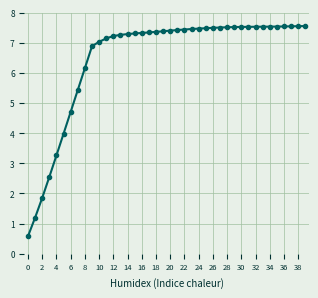

What is the greatest value displayed?

7.6